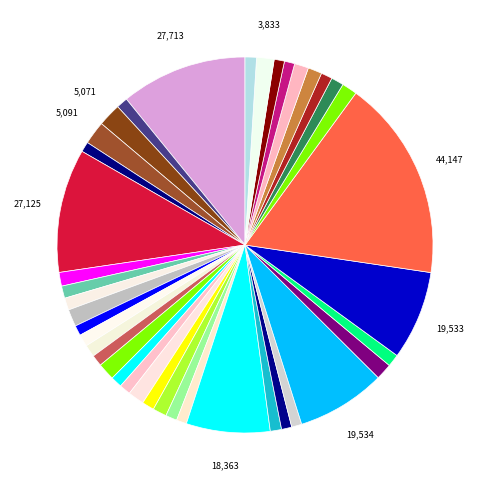

Count the number of slices in the pie.

40